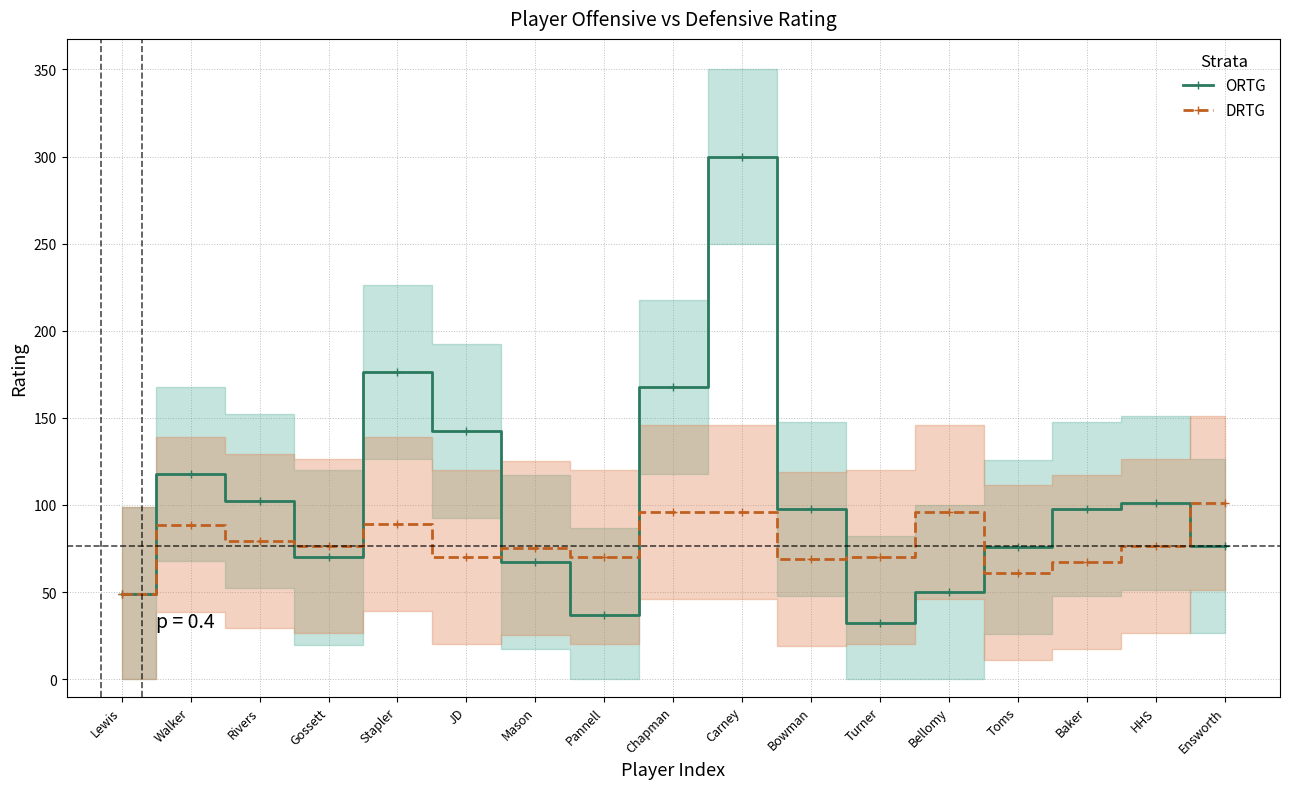

At which label is ORTG closest to 166?

Chapman